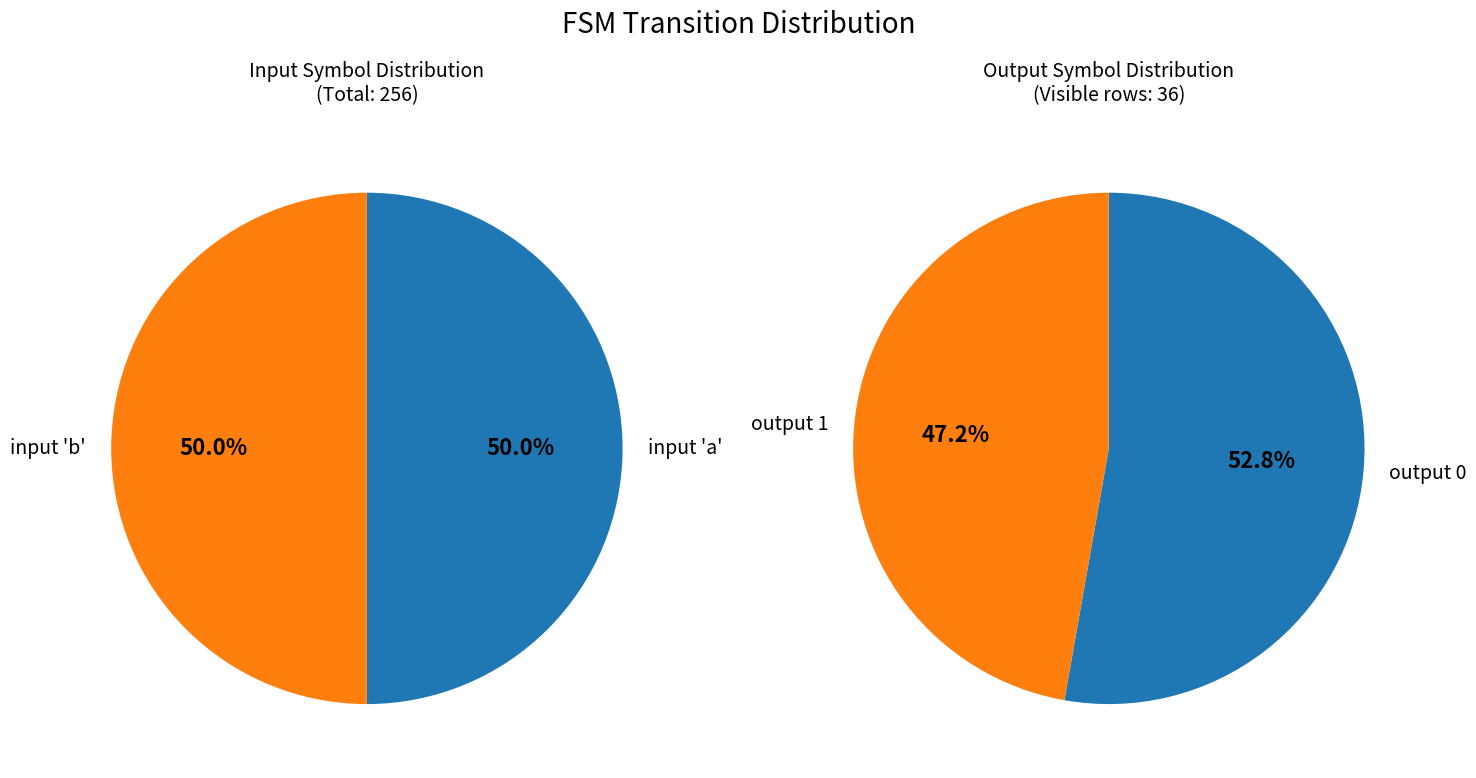

To the nearest percent, what is the average slice percentage?

50%